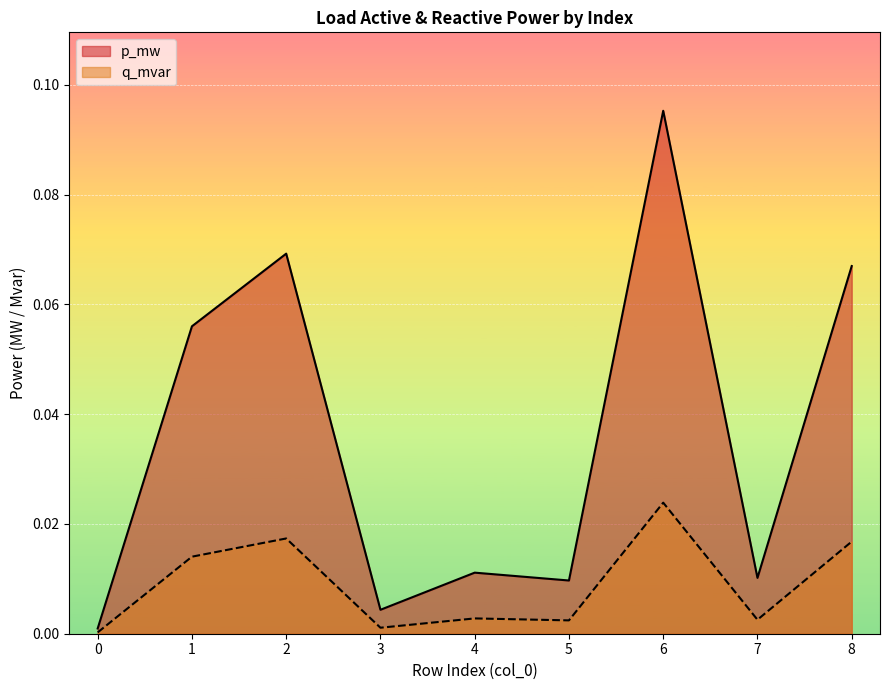

Which category has the highest value in the p_mw series?

6